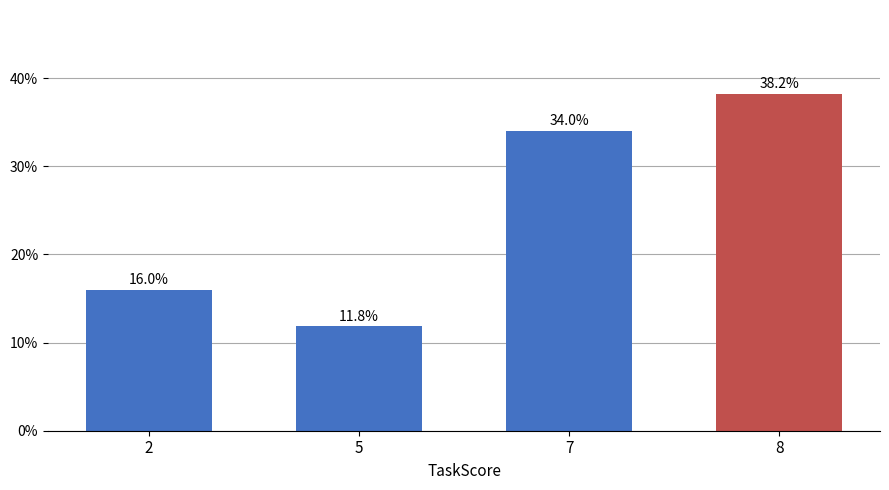

Rank the categories by value from highest to lowest.

8, 7, 2, 5